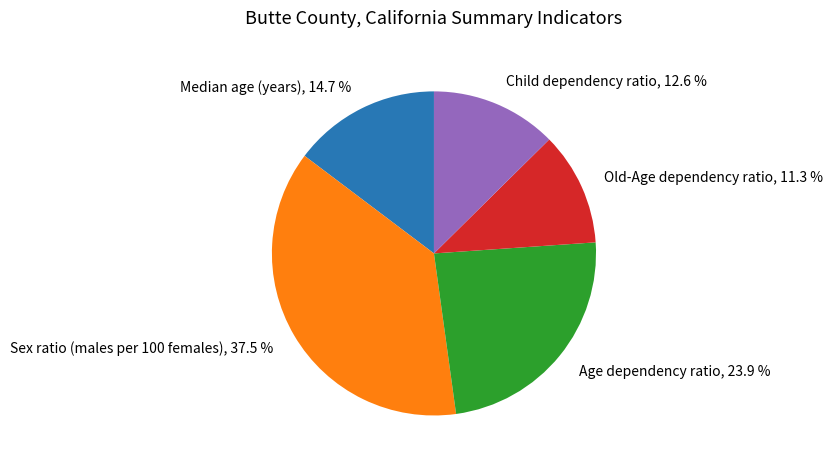

What is the total percentage of Child dependency ratio and Sex ratio (males per 100 females)?

50.1%